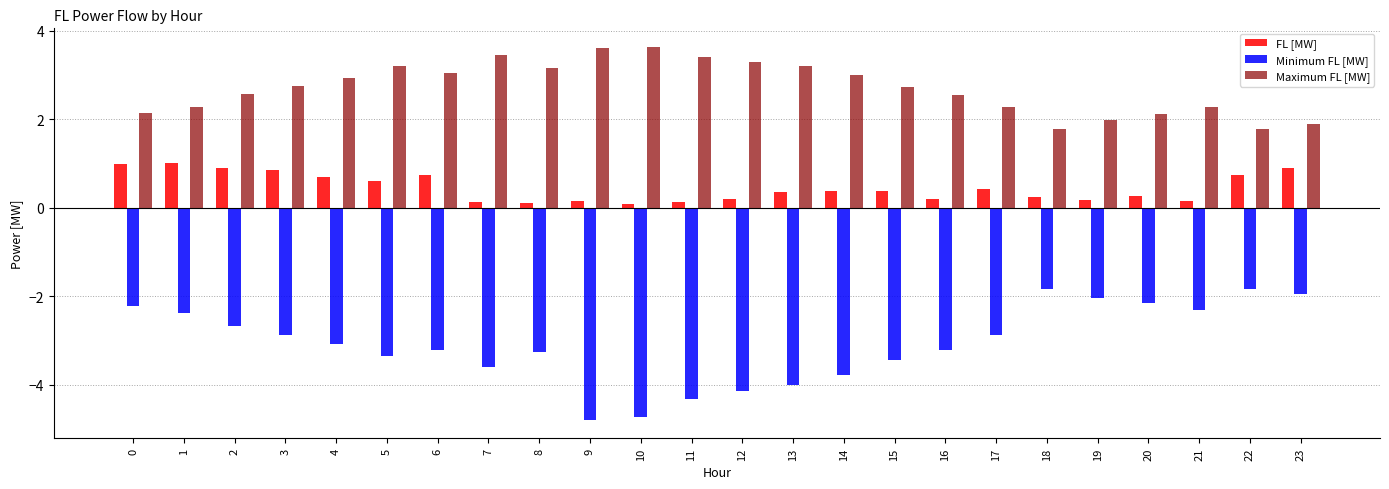

What is the sum of the Maximum FL [MW] values at 20 and 5?

5.3